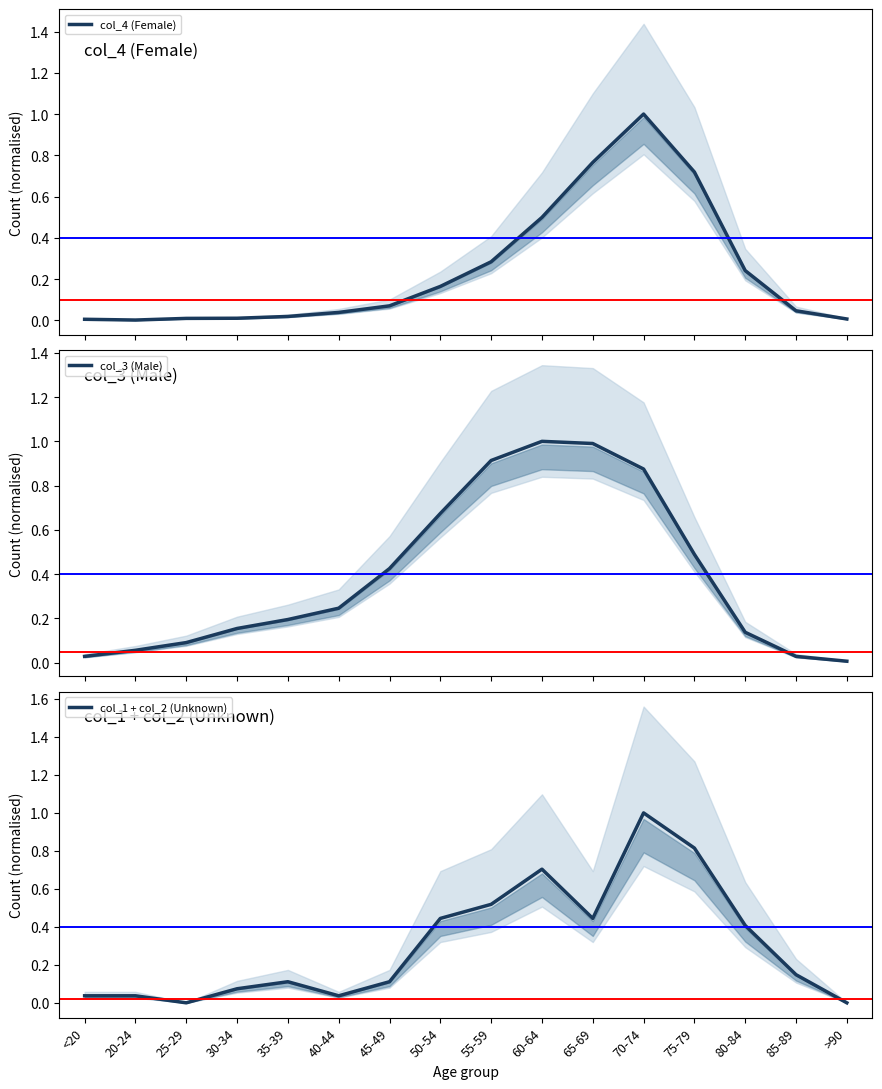

At which category is the sum across all series the highest?

70-74